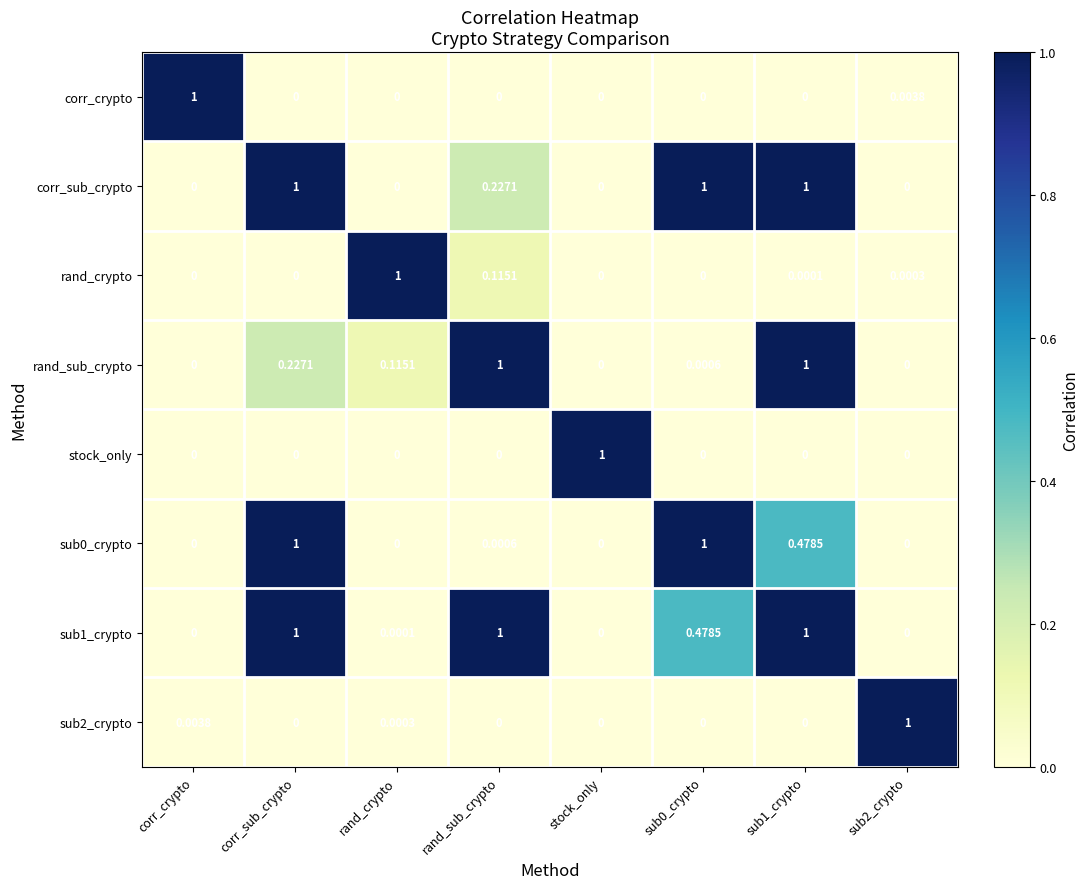

Which series has the largest total across all categories?

sub1_crypto